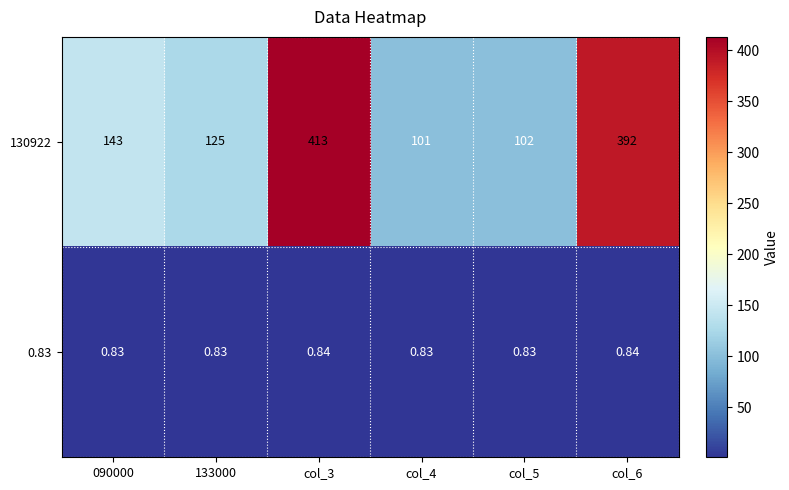

How many categories are shown in the chart?

6